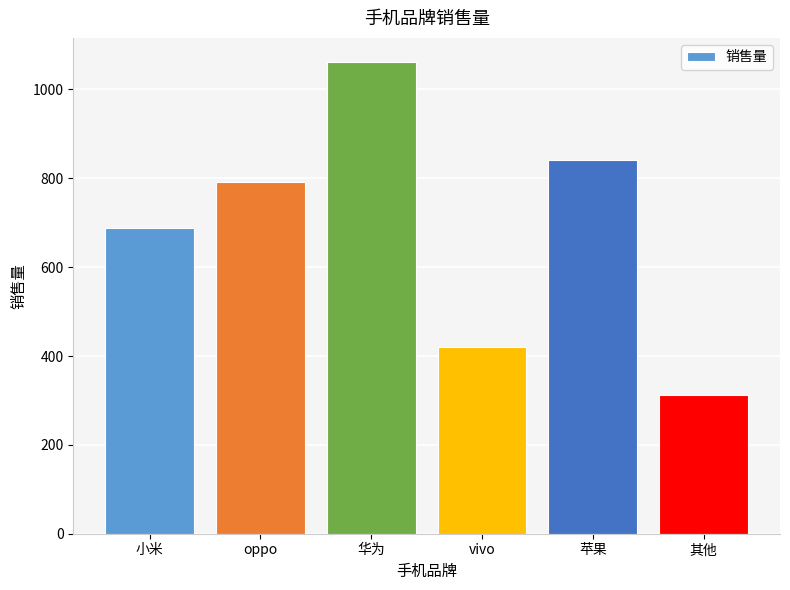

List the labels in order of value, smallest first.

其他, vivo, 小米, oppo, 苹果, 华为